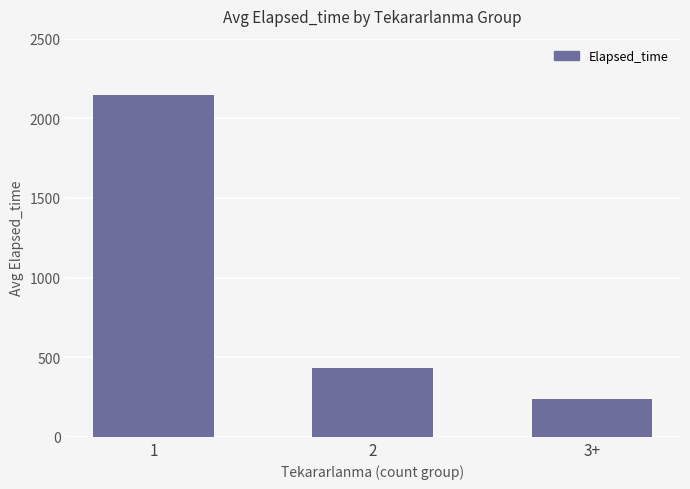

Approximately how many times larger is the value at 3+ compared to 2?

0.6